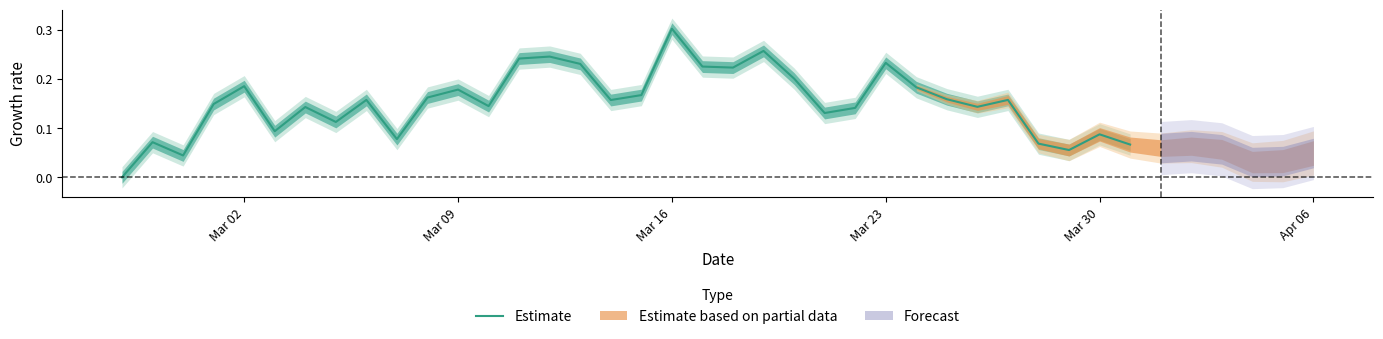

What is the average value?

0.2